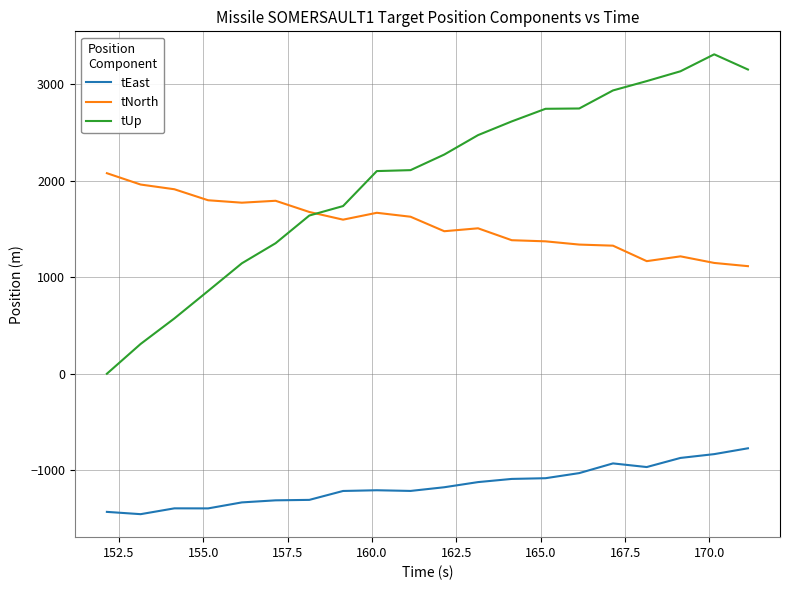

List the series in order of their peak value, highest first.

tUp, tNorth, tEast